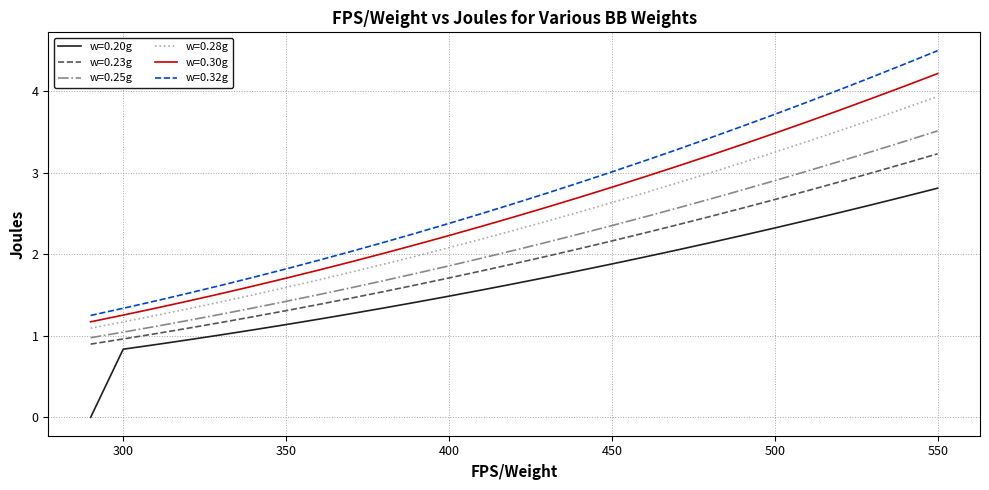

True or false: w=0.32g and w=0.28g cross at least once.

False